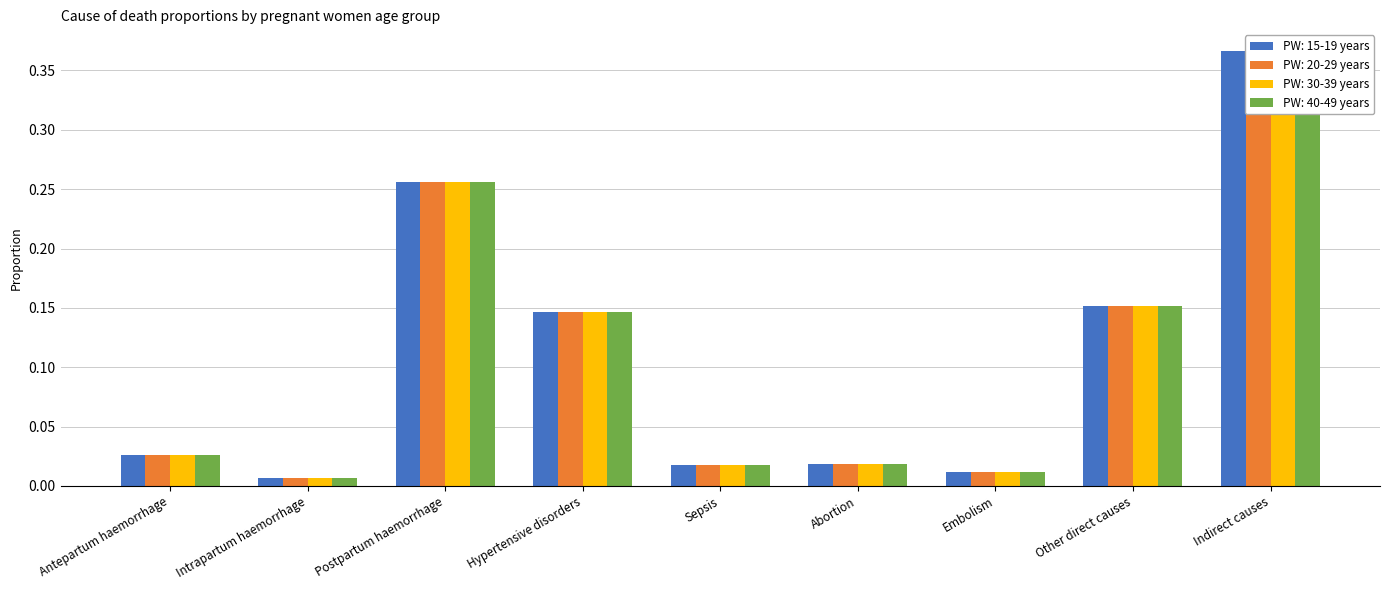

What is the sum of all PW: 15-19 years values?

1.0